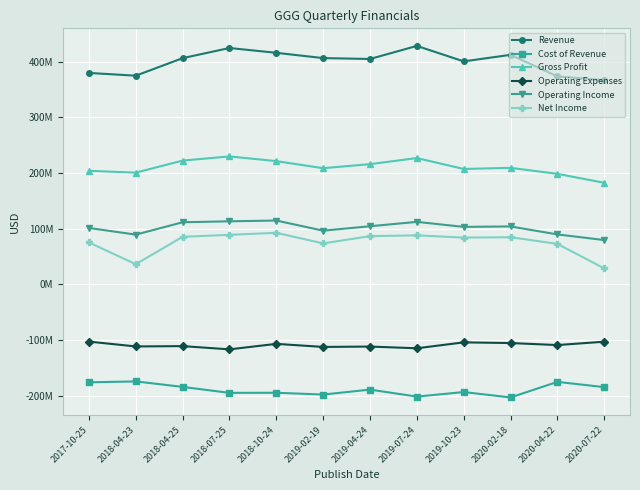

Rank the series by their maximum value, from lowest to highest.

Cost of Revenue, Operating Expenses, Net Income, Operating Income, Gross Profit, Revenue